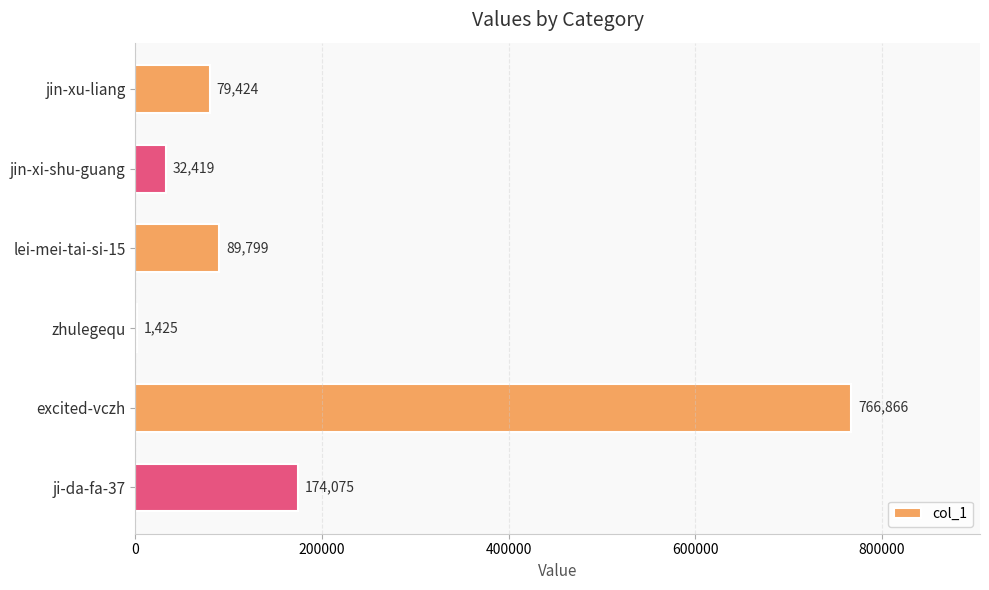

At which label is the value closest to 384145?

ji-da-fa-37